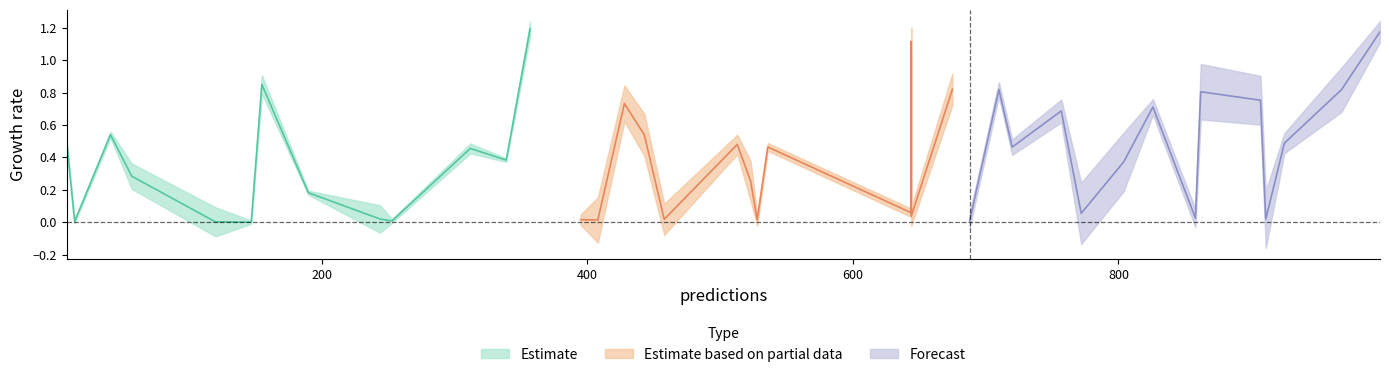

Which category has the lowest value across all series?

17